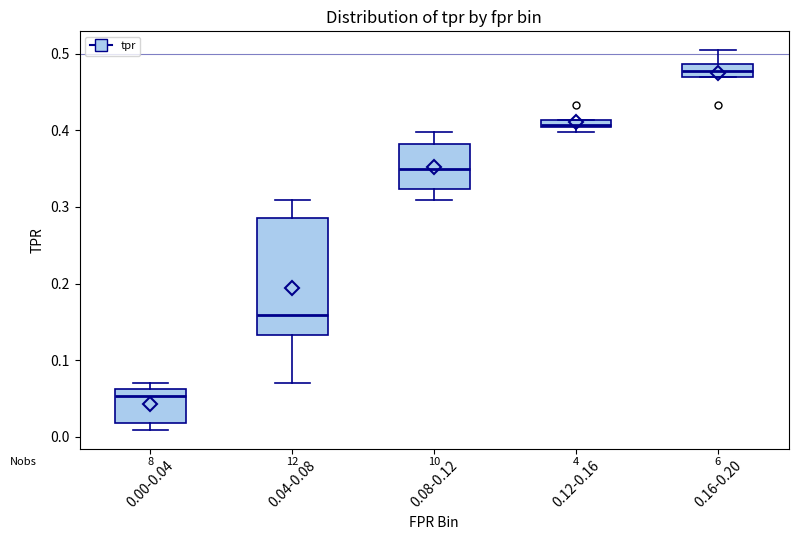

Where is the upper edge of the box for 0.12-0.16 on the y-axis? The values are not printed on the chart, so give them approximately, as read against the axis.

0.41